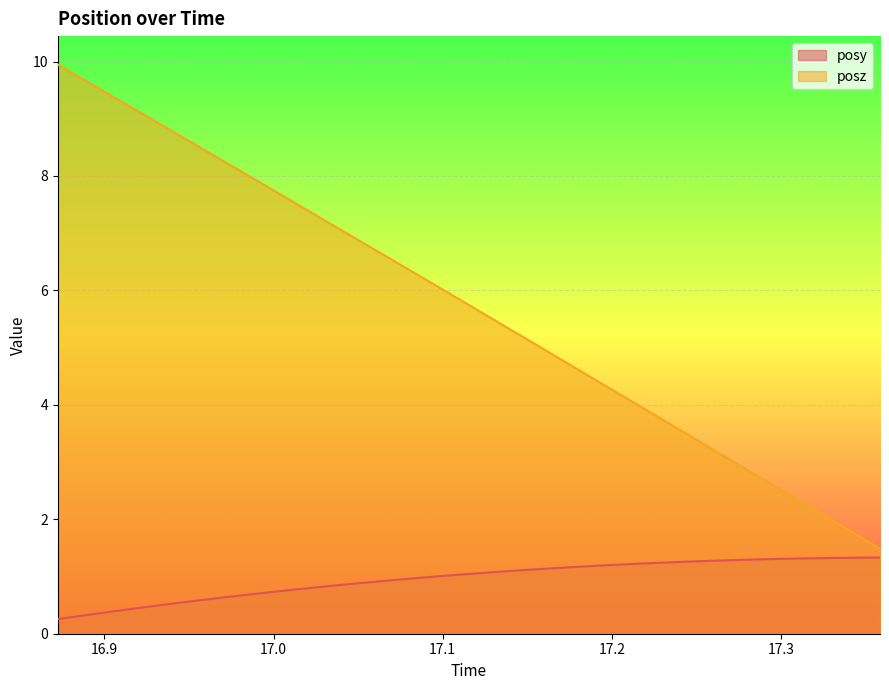

Which has a higher value, 17.03918 or 17.17798?

17.17798